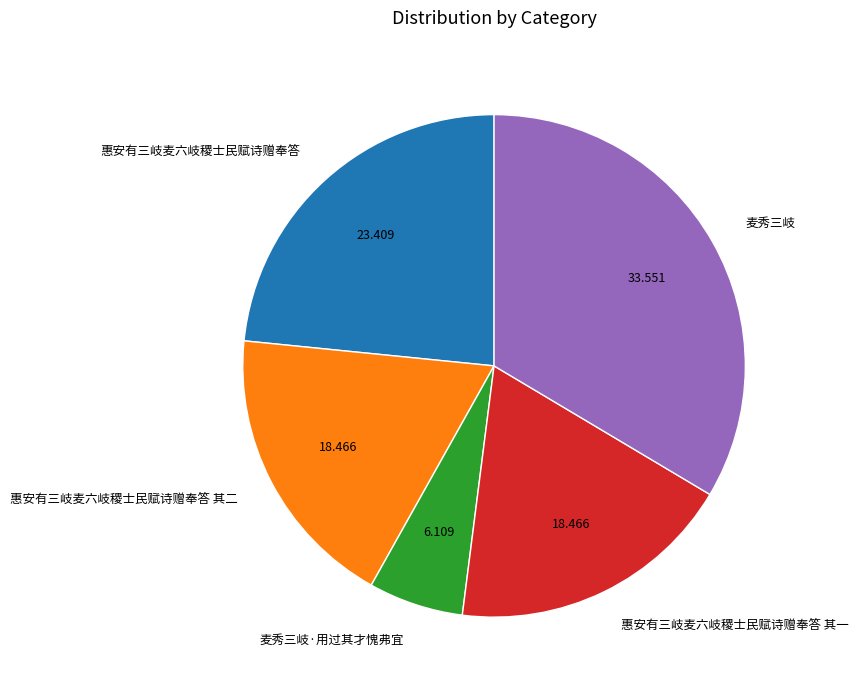

Does 惠安有三岐麦六岐稷士民赋诗赠奉答 其一 account for over 50% of the chart?

No